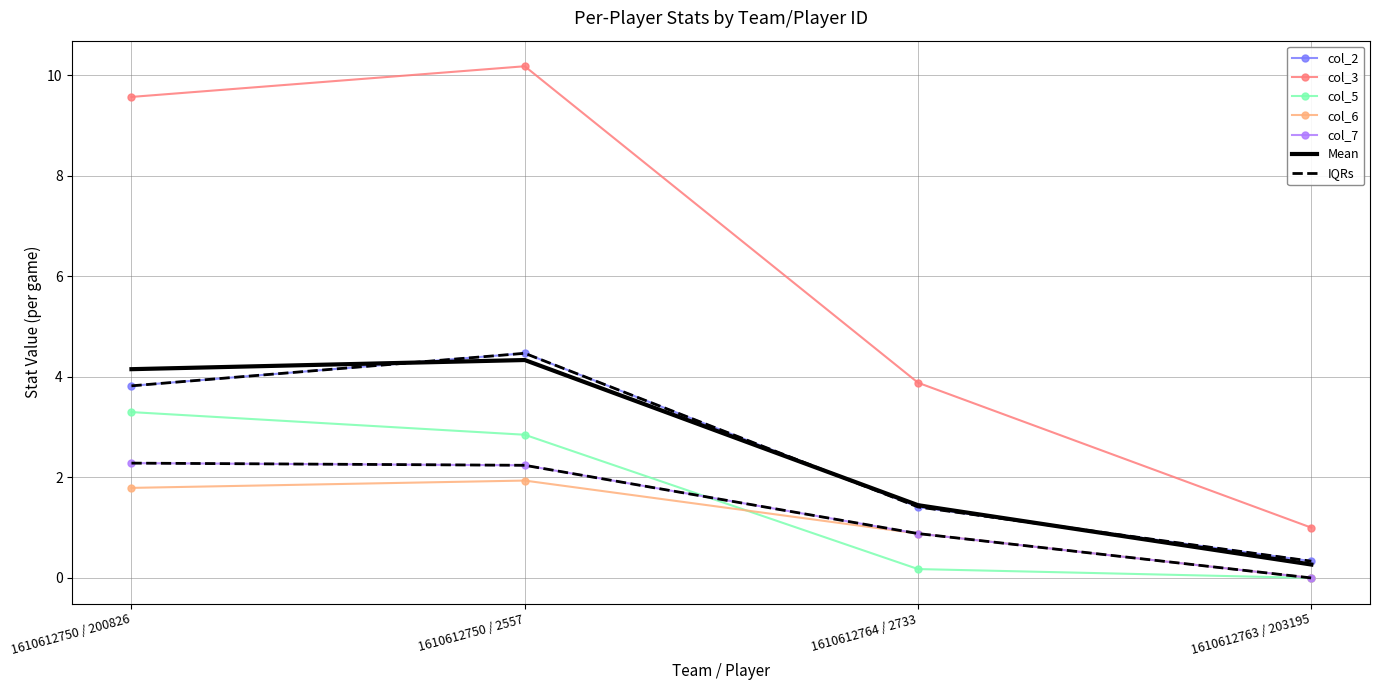

What is the average value of the col_3 series?

6.2